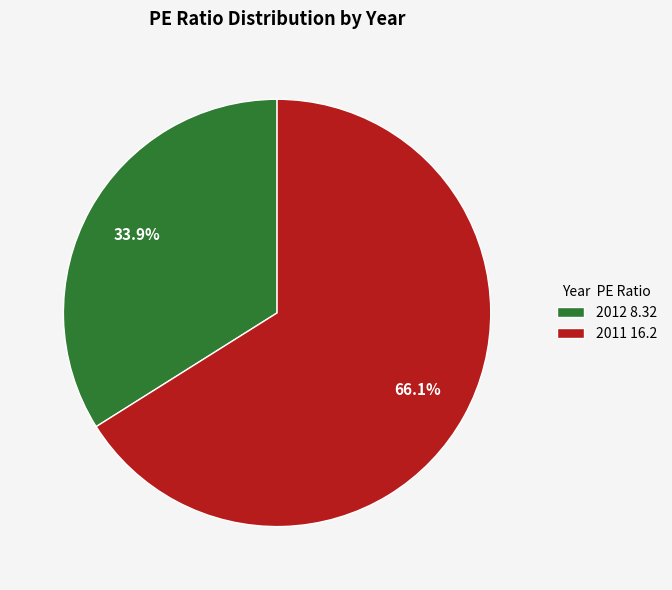

Rank the categories by value from highest to lowest.

2011, 2012